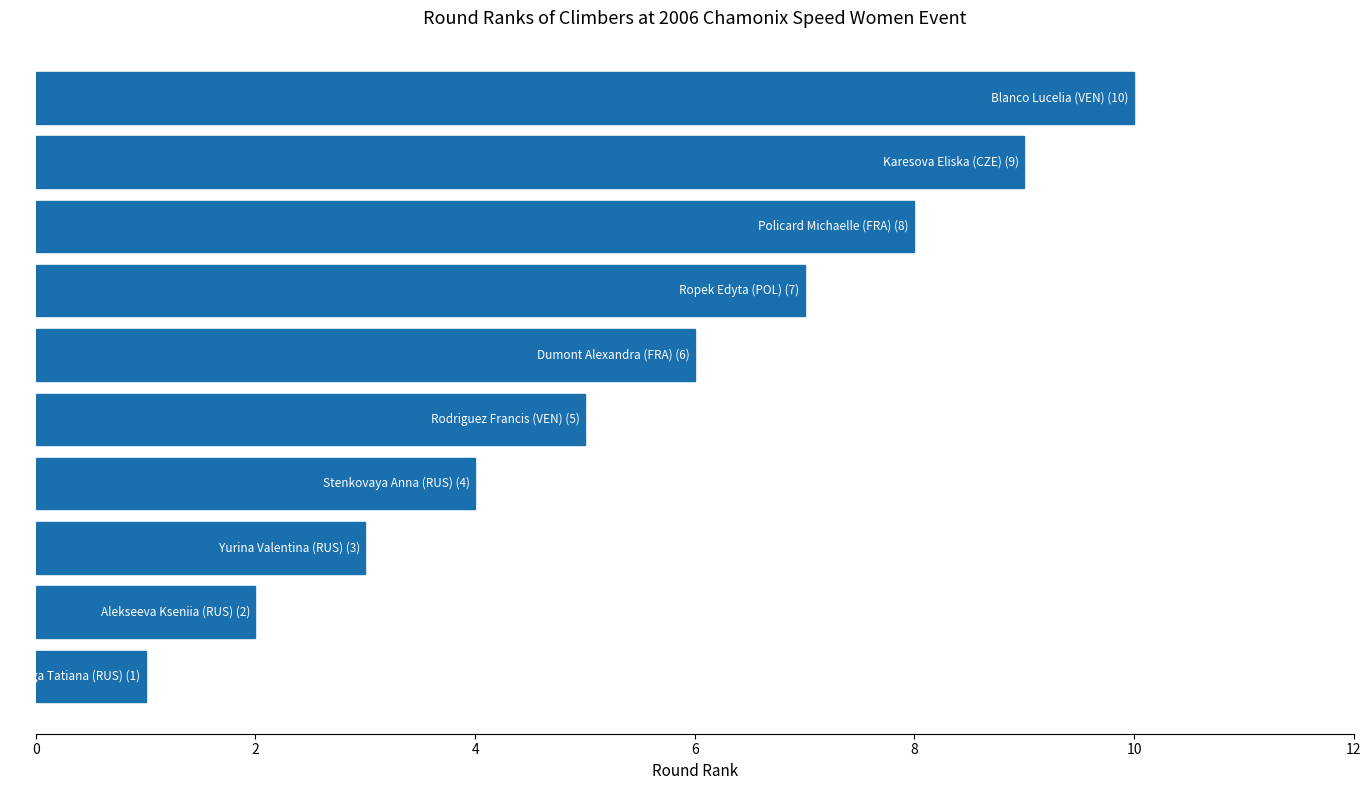

What is the average value?

6